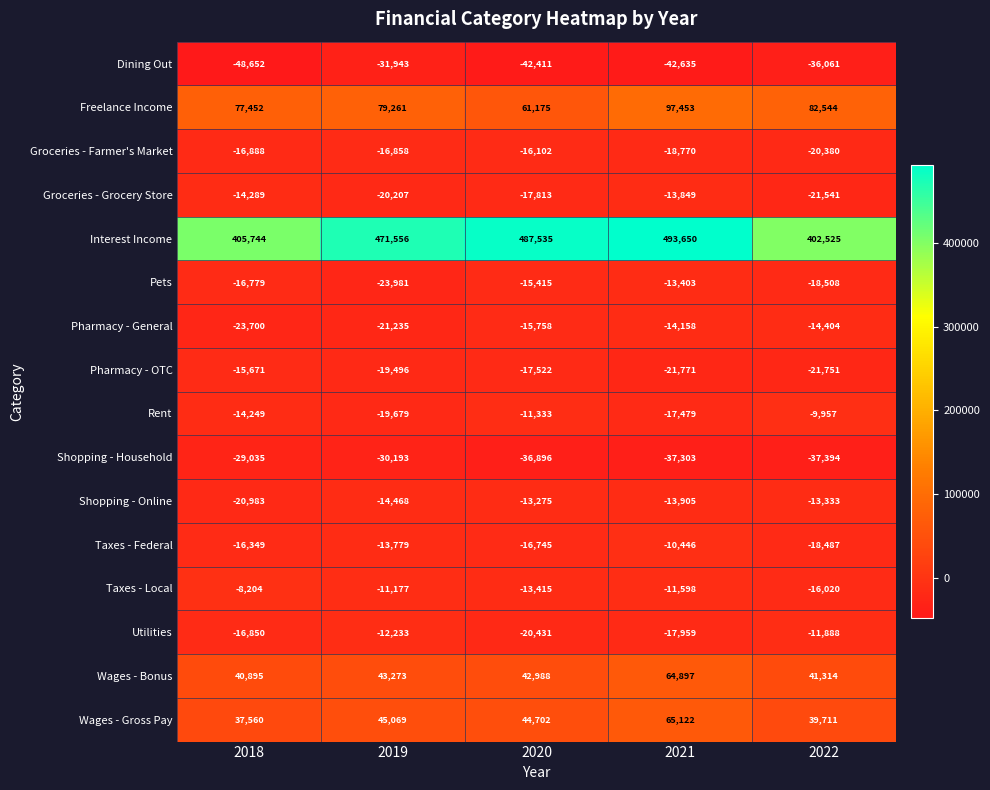

Between 2018 and 2022, which series saw the biggest shift?

Dining Out